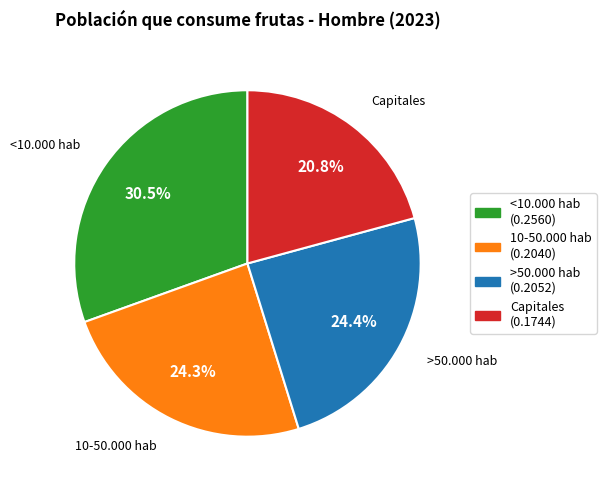

Between <10.000 hab and 10-50.000 hab, which is larger?

<10.000 hab